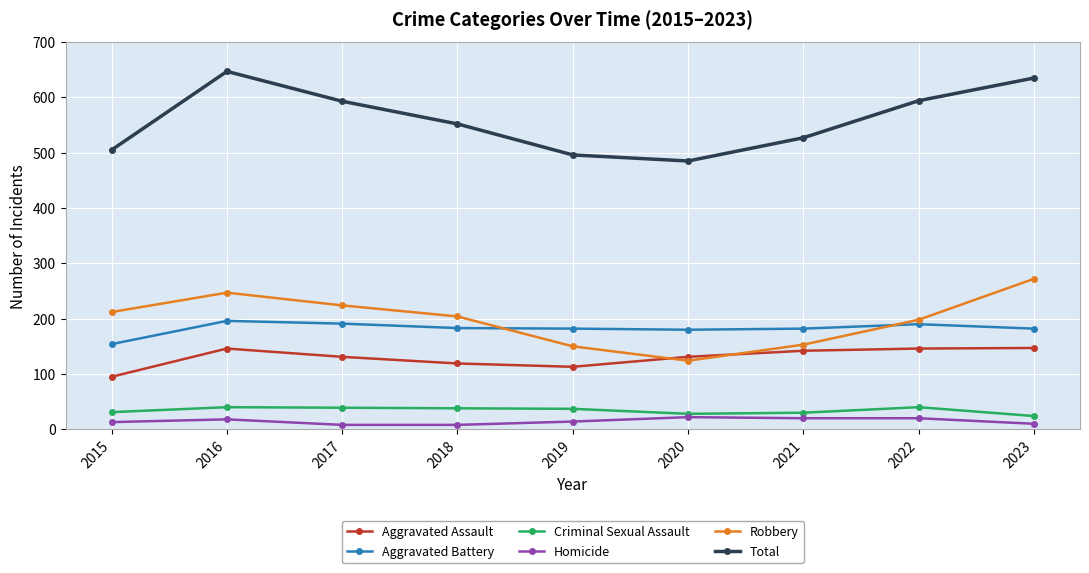

Which label corresponds to the largest value in the chart?

2016